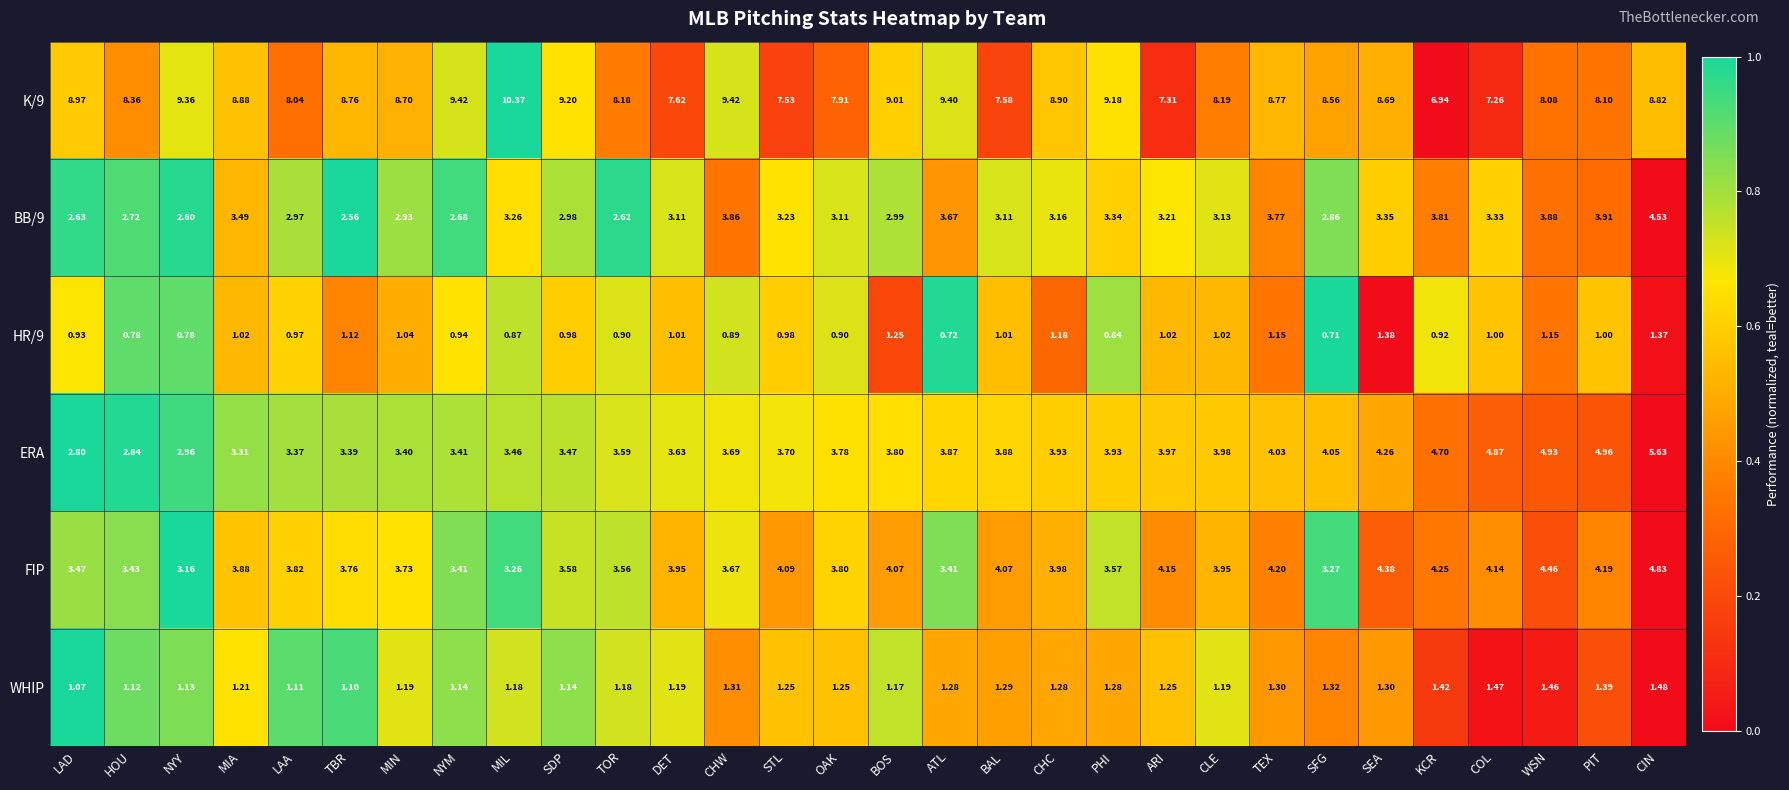

At which category is the sum across all series the highest?

CIN